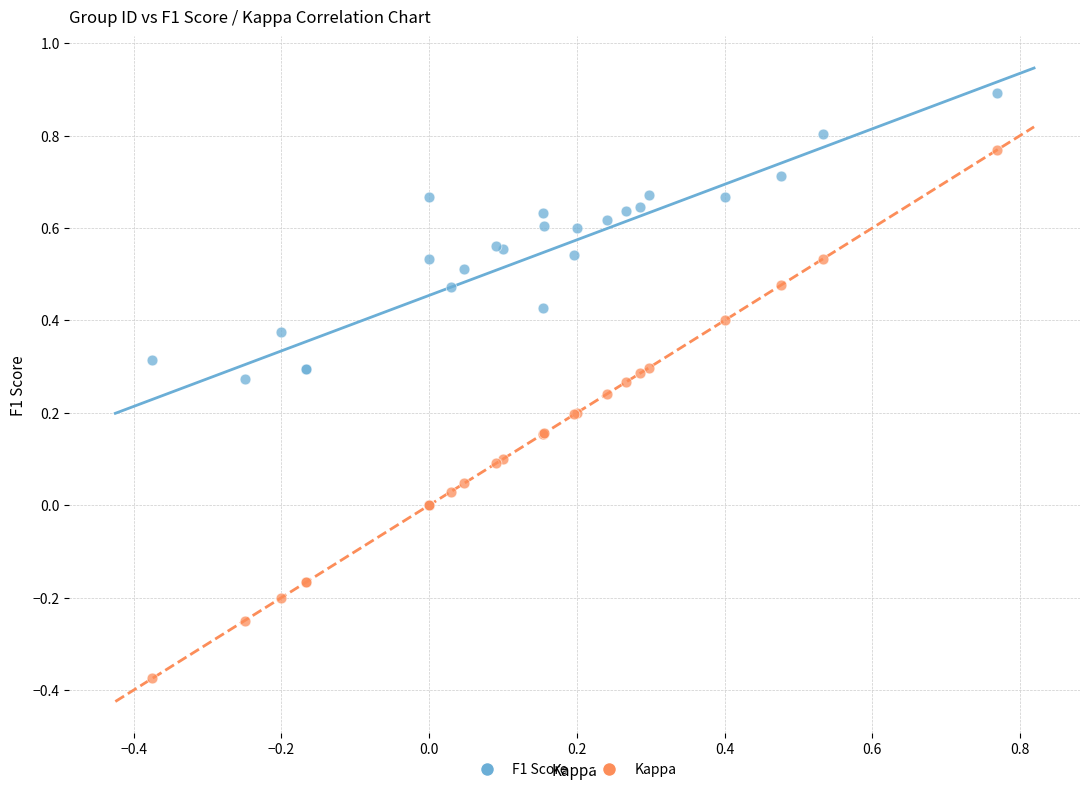

Which series reaches the minimum Y coordinate?

Kappa